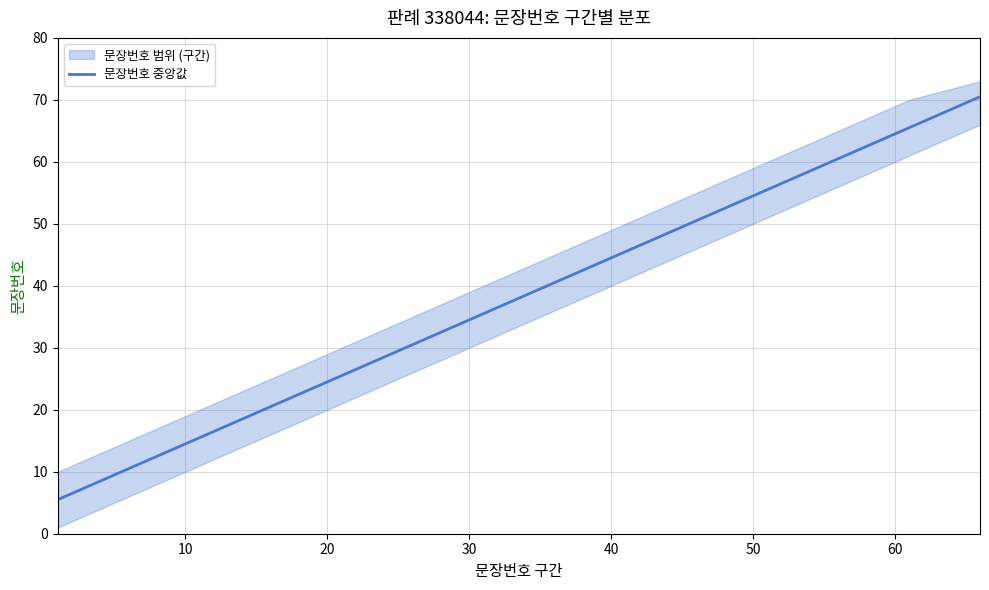

True or false: the data has more than 0 interior local peaks.

False